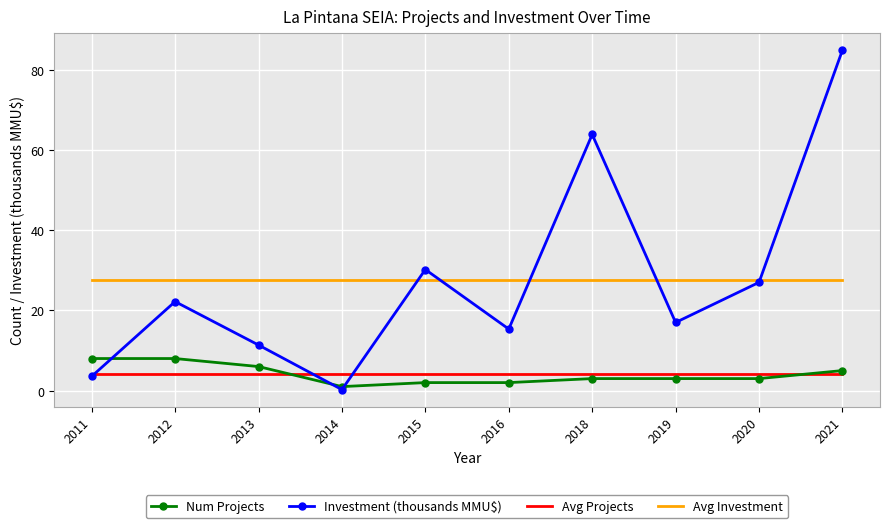

Which series has the widest spread of values?

Investment (thousands MMU$)